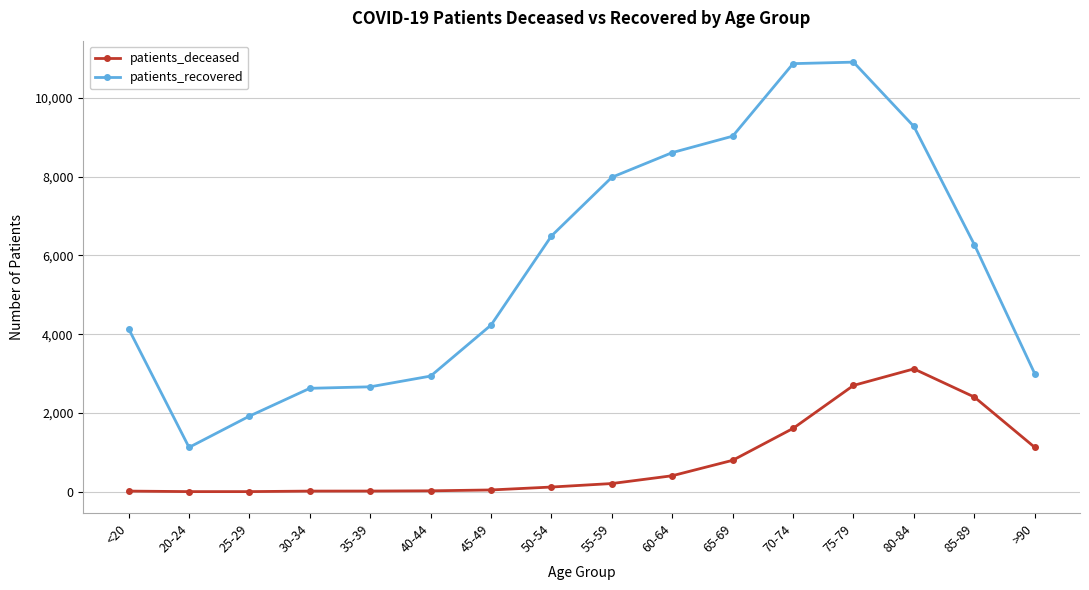

What is the highest value of the patients_deceased series?

3119